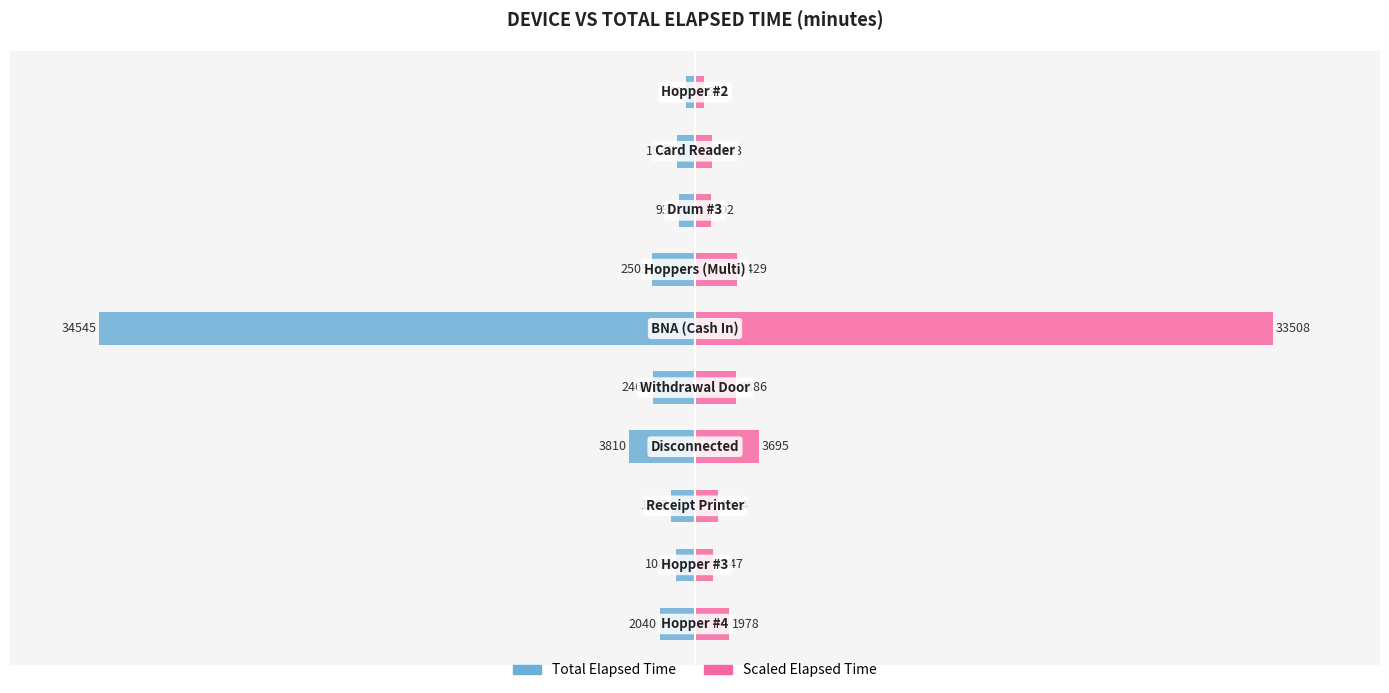

Is the value of Total Elapsed (min) at 1 greater than the value of Elapsed Scaled at 6?

No